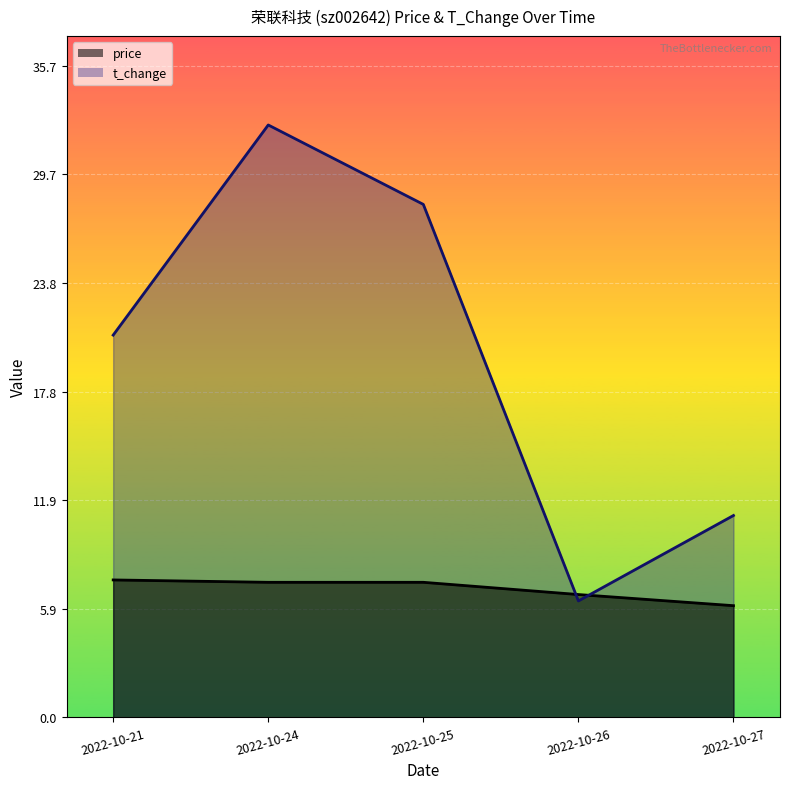

How many values in the price series are below 7?

2